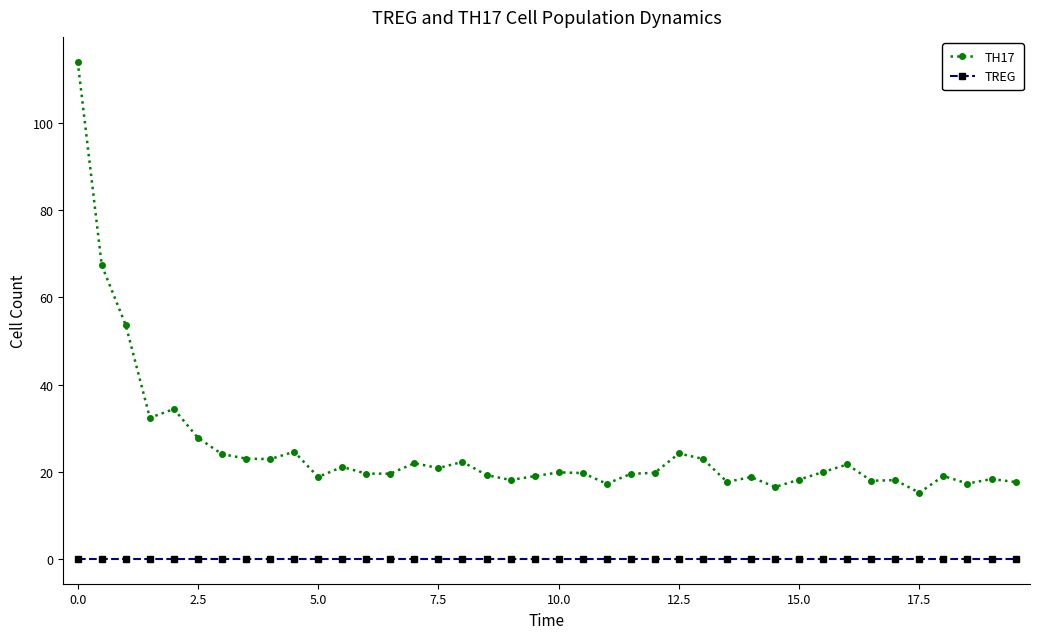

What is the difference between the second highest and second lowest values in the TH17 series?

50.9